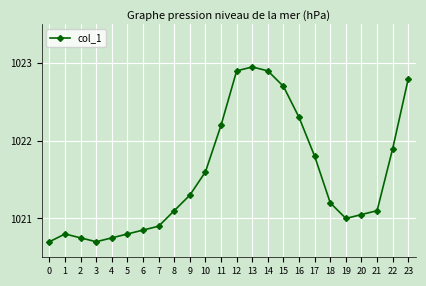

What is the average value?

1021.5